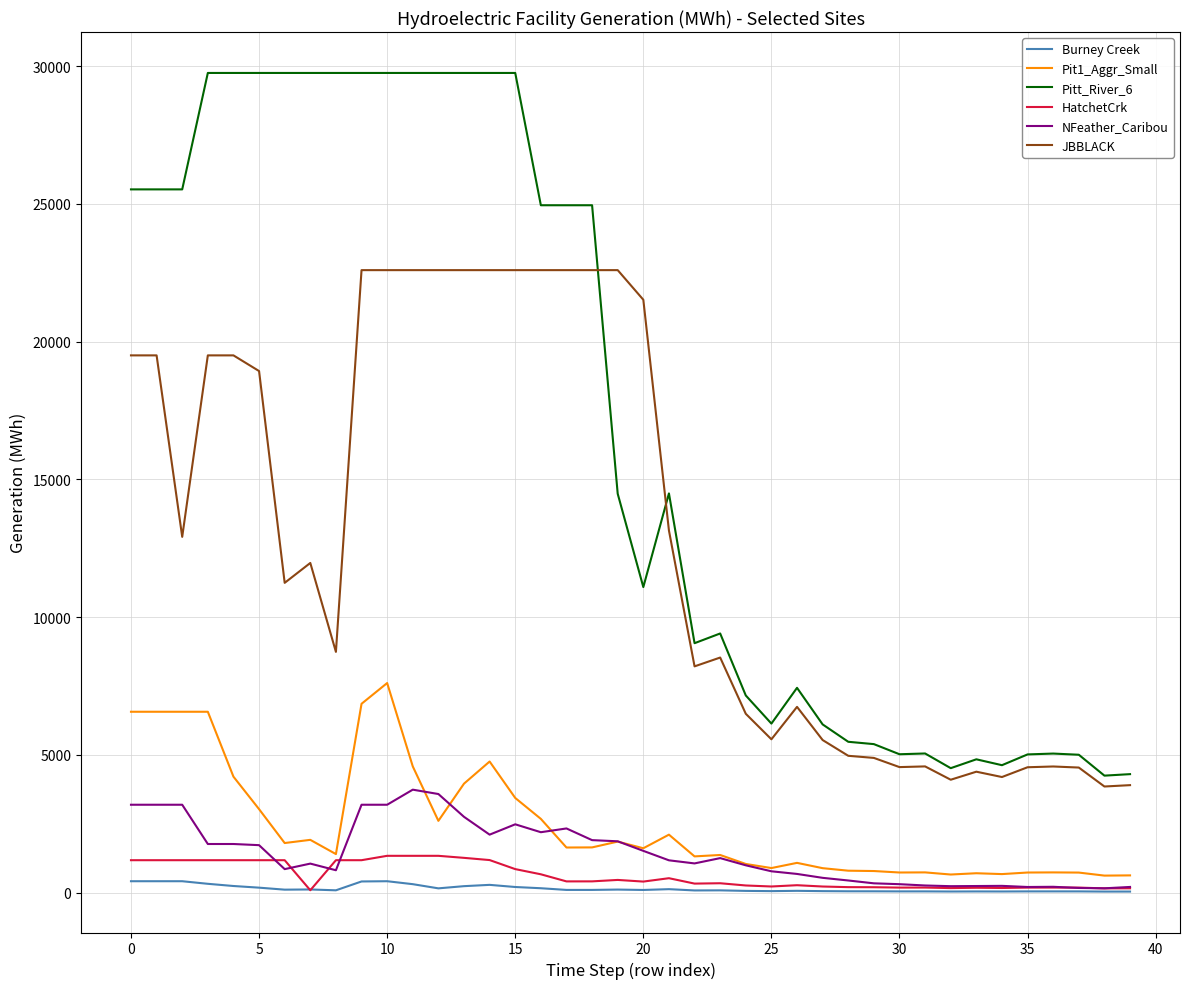

True or false: Burney Creek and JBBLACK intersect in this chart.

False